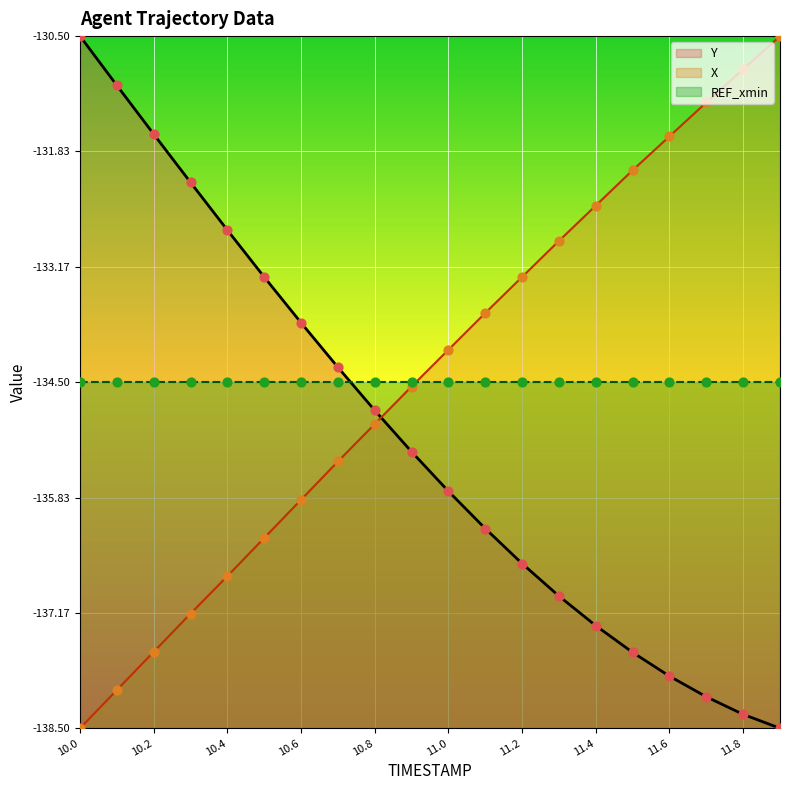

Which series contains the highest Y value?

X